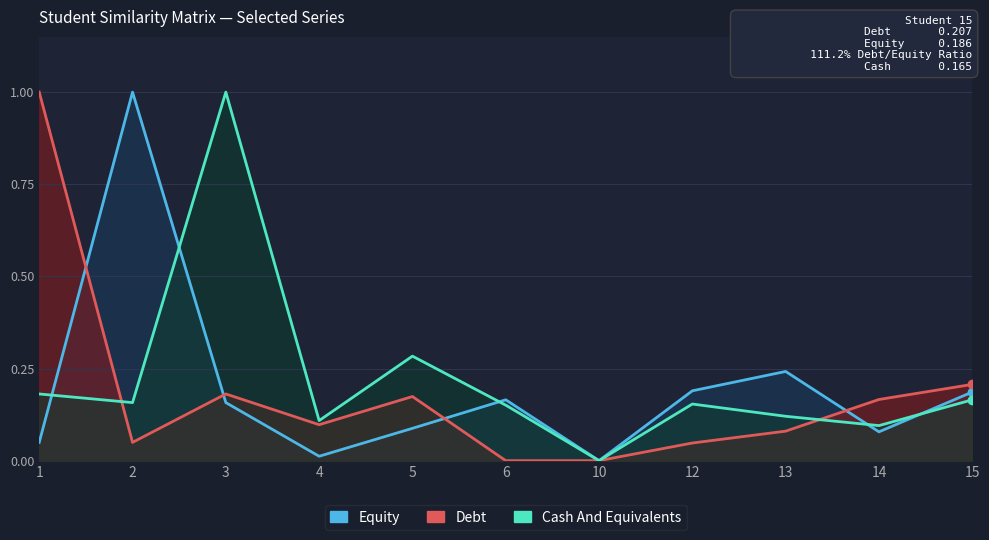

How many positive values does the Equity series have?

10